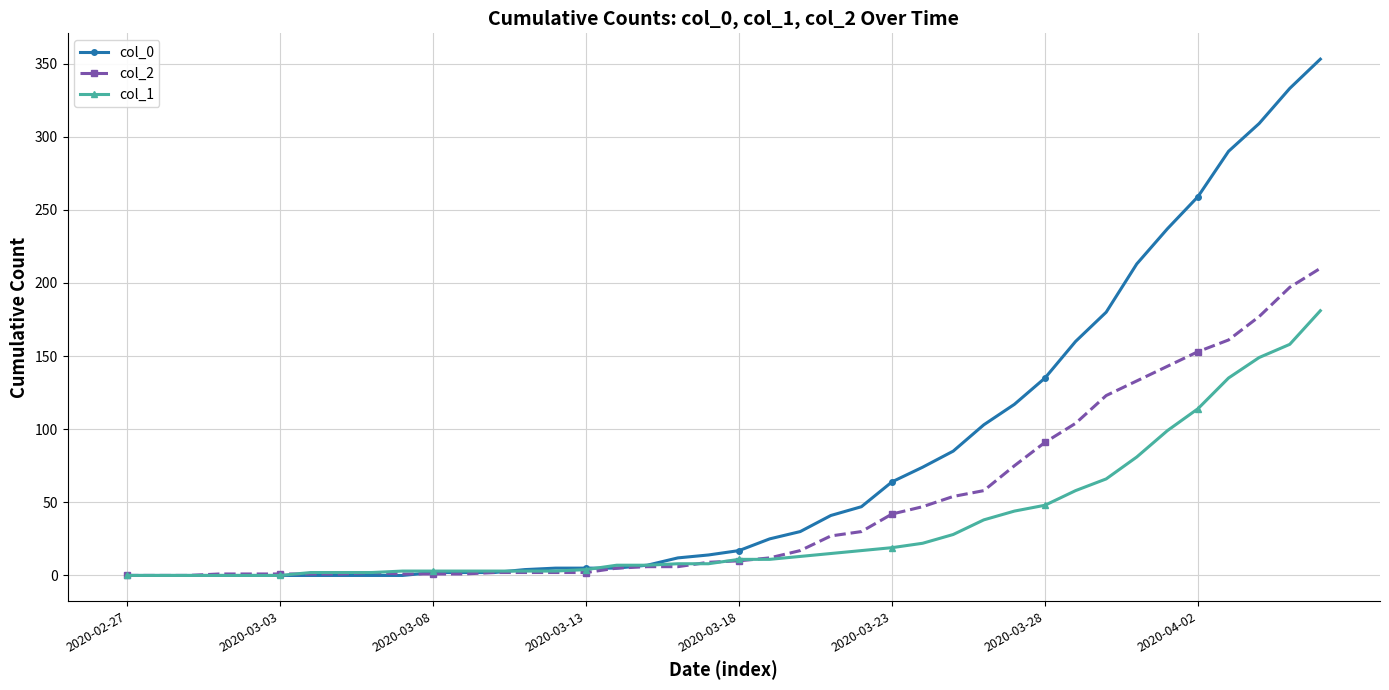

Which series has the widest spread of values?

col_0